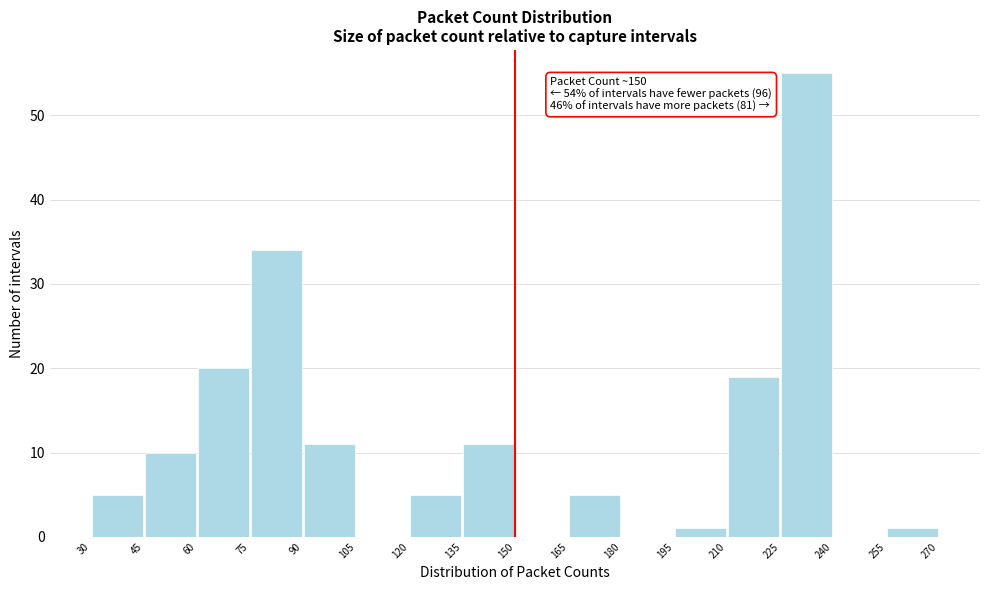

Which range on the x-axis has the tallest bar?

225 to 240